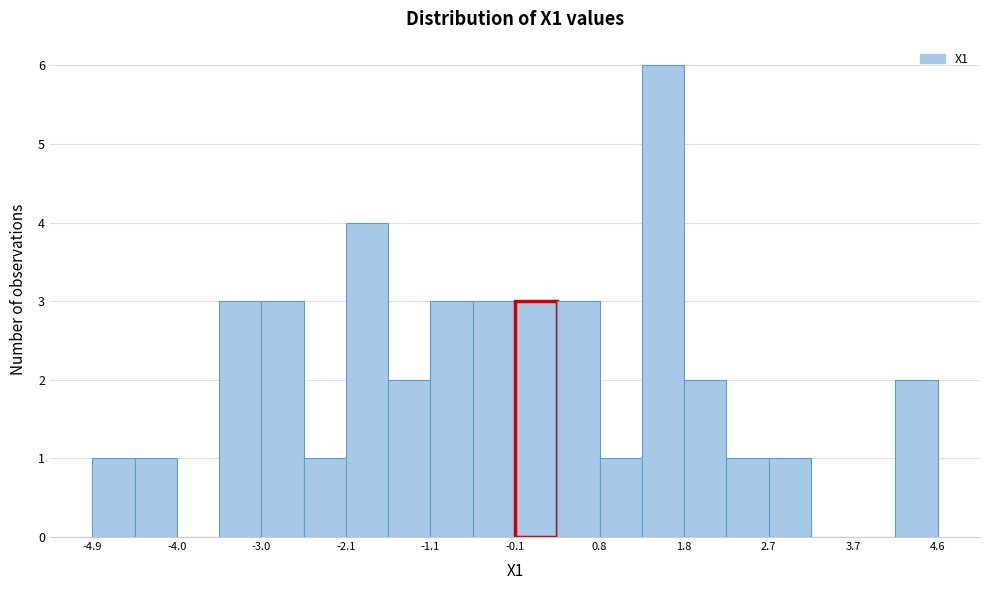

How tall is the bar that spans -4.9 to -4.4 on the x-axis? Neither the bar edges nor the heights are printed on the chart, so give them approximately, as read against the axes.

1